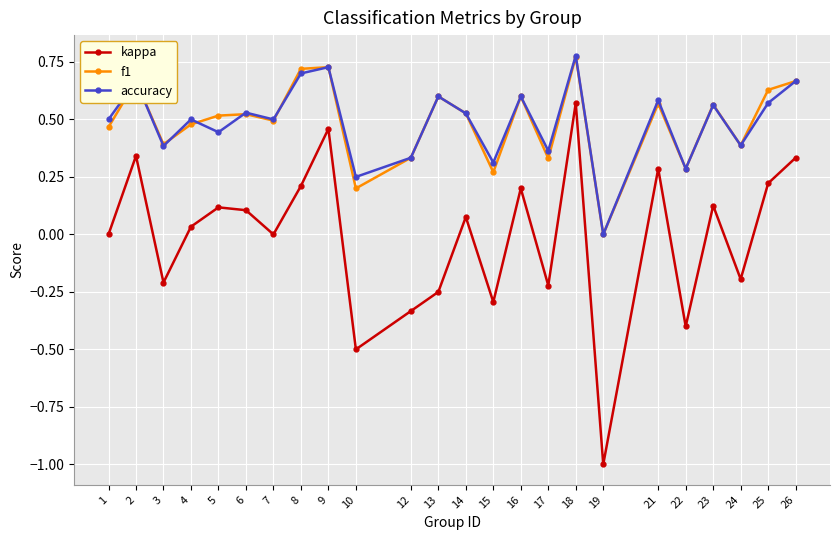

What is the total value across all series at 16?

1.4